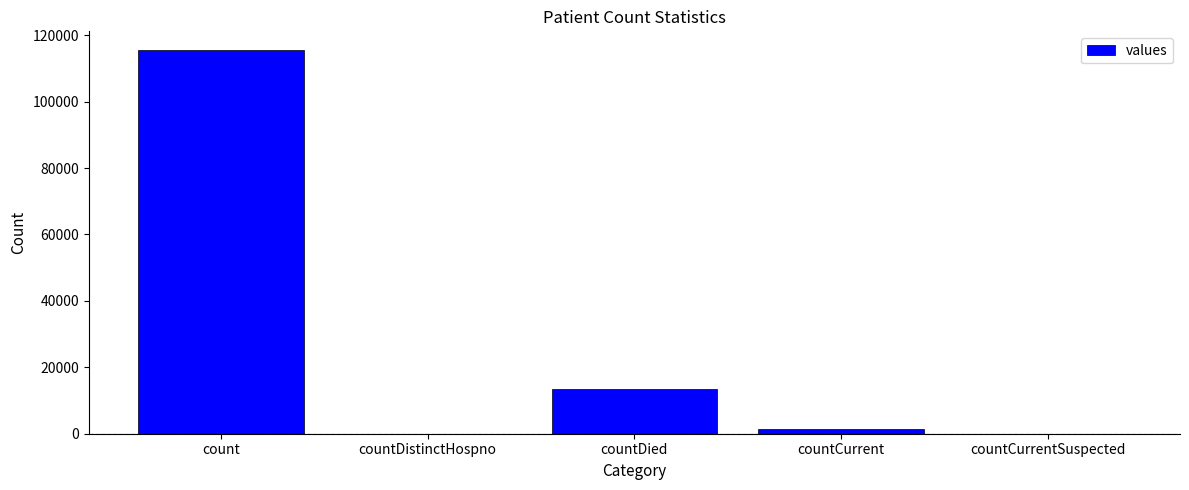

Reading left to right, list all the values displayed in this chart.

count=115379	countDistinctHospno=0	countDied=13343	countCurrent=1383	countCurrentSuspected=0